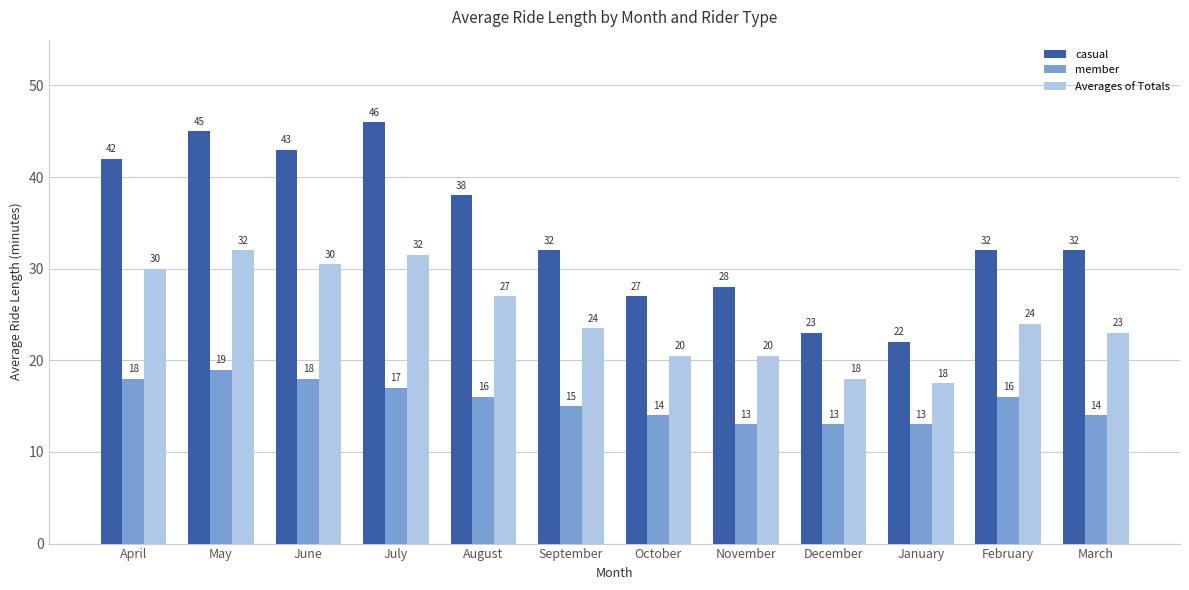

How many bars are there in each group?

3